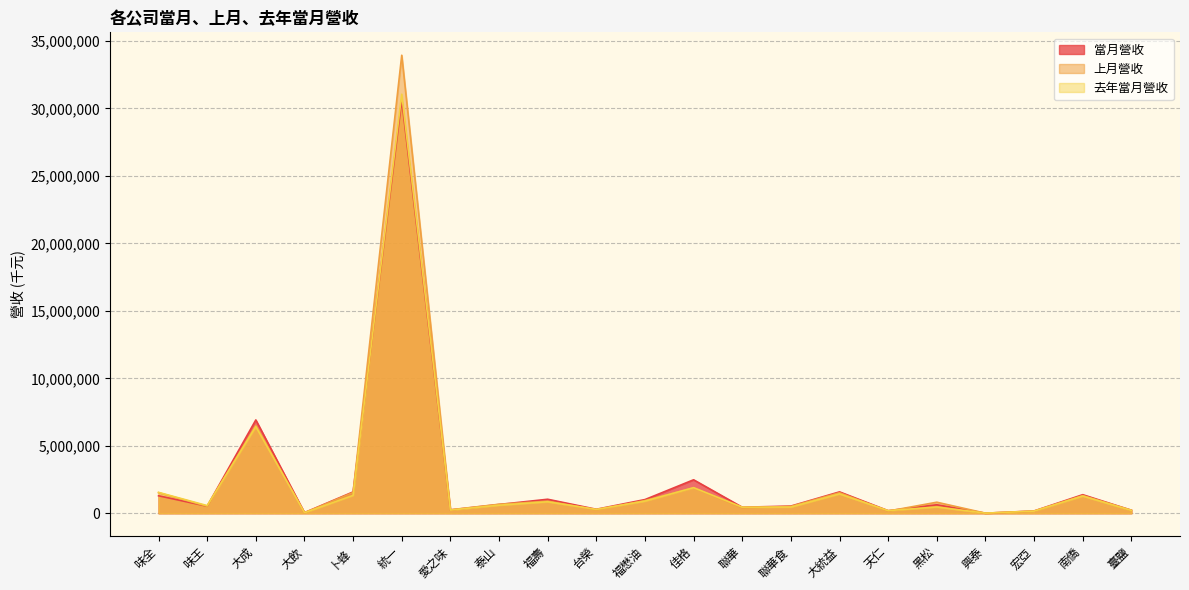

True or false: 去年當月營收 has more than 0 points higher than both neighbors.

True